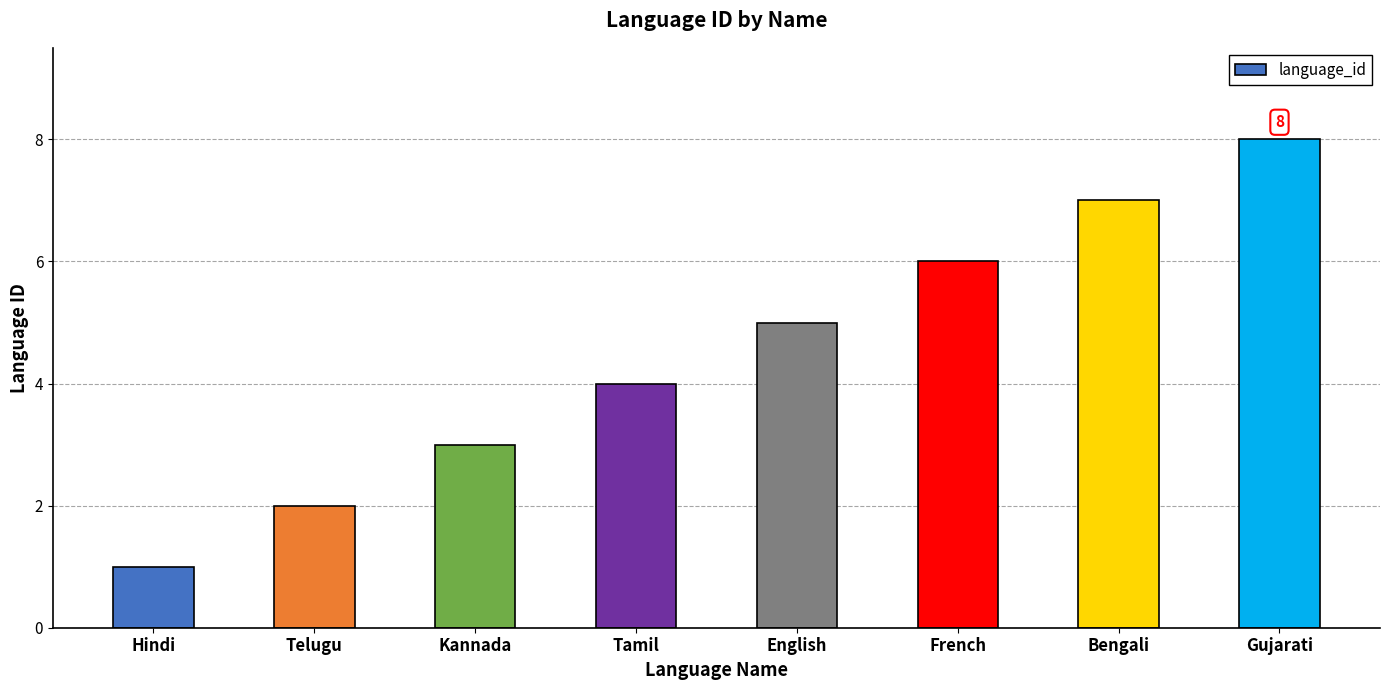

The value at Telugu is 2. True or false?

True